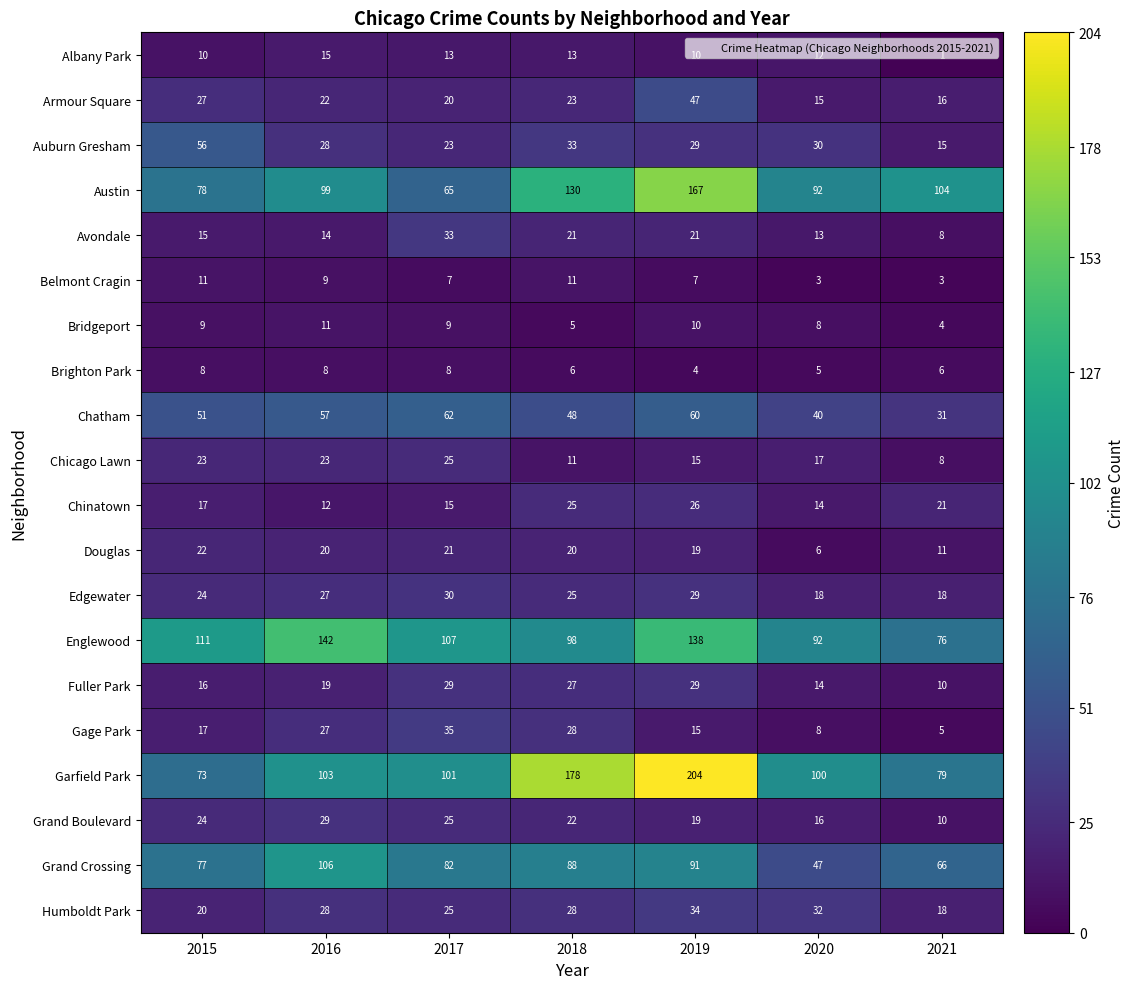

At which category is the sum across all series the highest?

2019